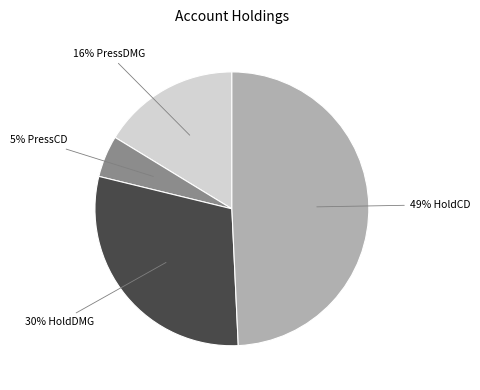

To the nearest percent, what is the average slice percentage?

25%